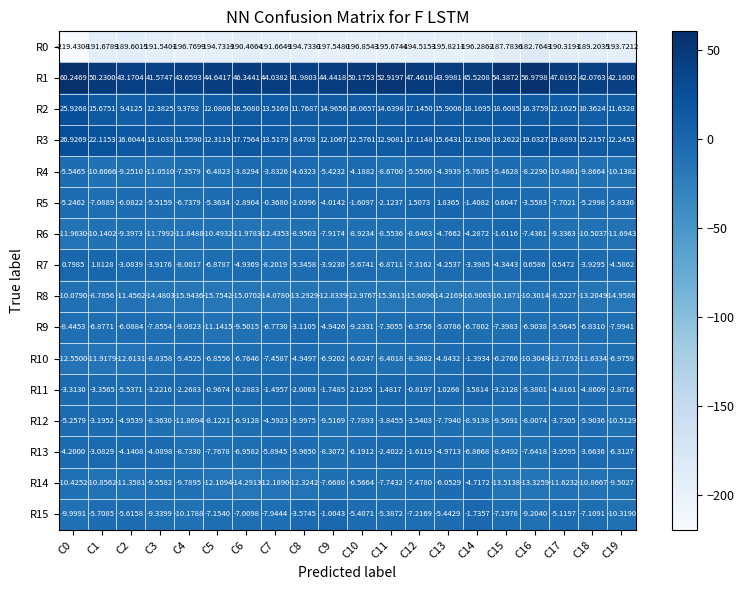

At C8, list the series in order from smallest to largest.

R0, R8, R14, R6, R12, R13, R7, R10, R4, R15, R9, R5, R11, R3, R2, R1